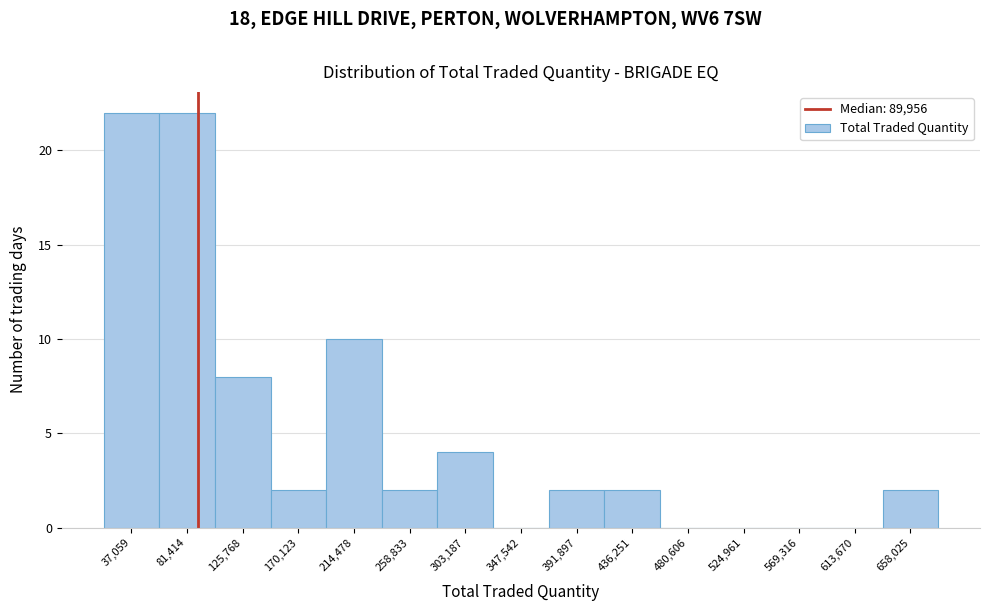

Reading left to right, list every bar in this chart as the range it spans on the x-axis followed by its height. Neither the bar edges nor the heights are printed on the chart, so give them approximately, as read against the axes.

15000 to 60000: 22
60000 to 105000: 22
105000 to 150000: 8
150000 to 190000: 2
190000 to 235000: 10
235000 to 280000: 2
280000 to 325000: 4
325000 to 370000: 0
370000 to 415000: 2
415000 to 460000: 2
460000 to 505000: 0
505000 to 545000: 0
545000 to 590000: 0
590000 to 635000: 0
635000 to 680000: 2